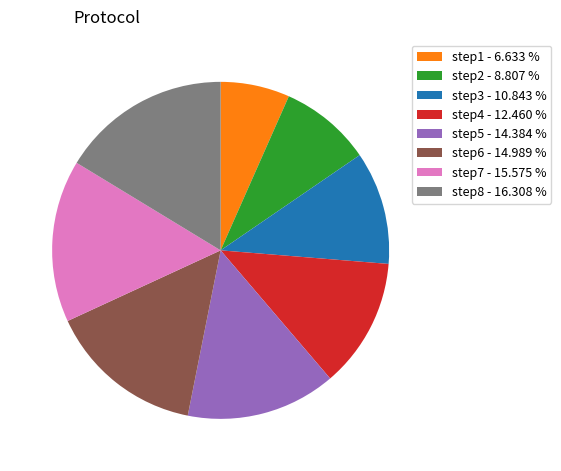

Is it true that step1 is 7% of the pie?

True